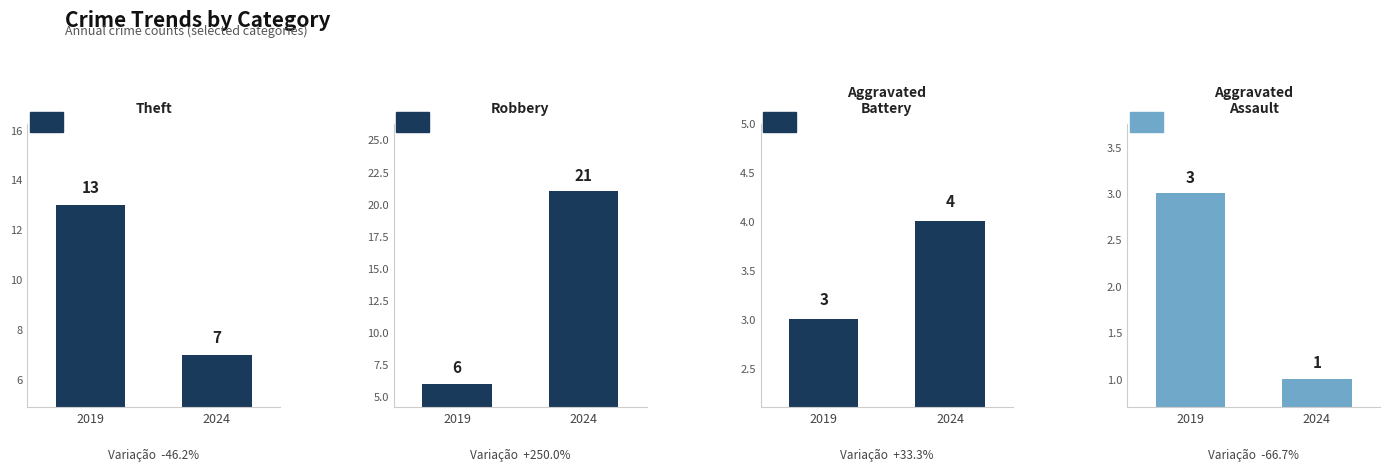

Are the bars grouped side by side (vs. stacked)?

Yes